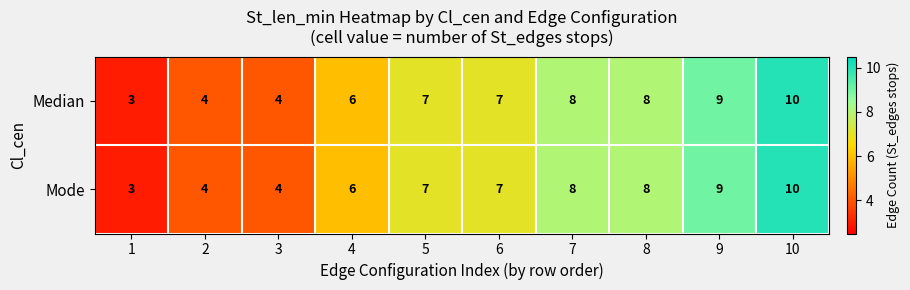

How many categories are shown in the chart?

10